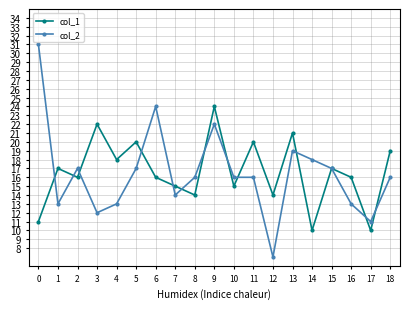

Is it true that col_2 equals 7 at 5?

False